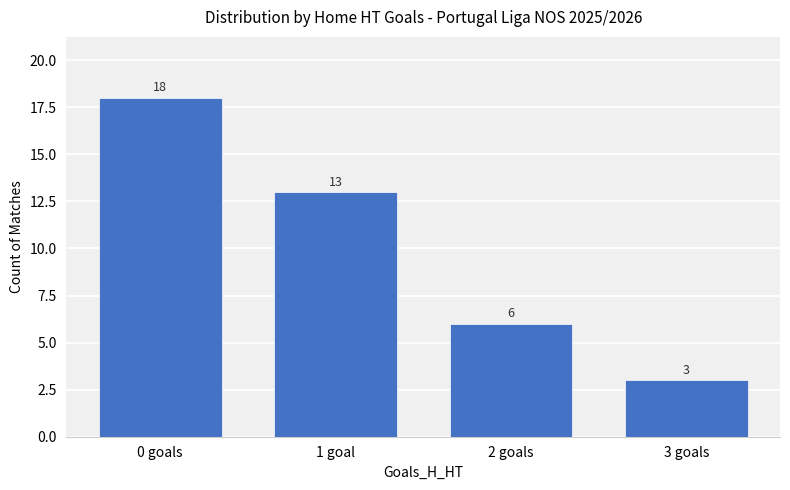

Reading right to left, transcribe all the data shown in this chart.

3 goals=3	2 goals=6	1 goal=13	0 goals=18